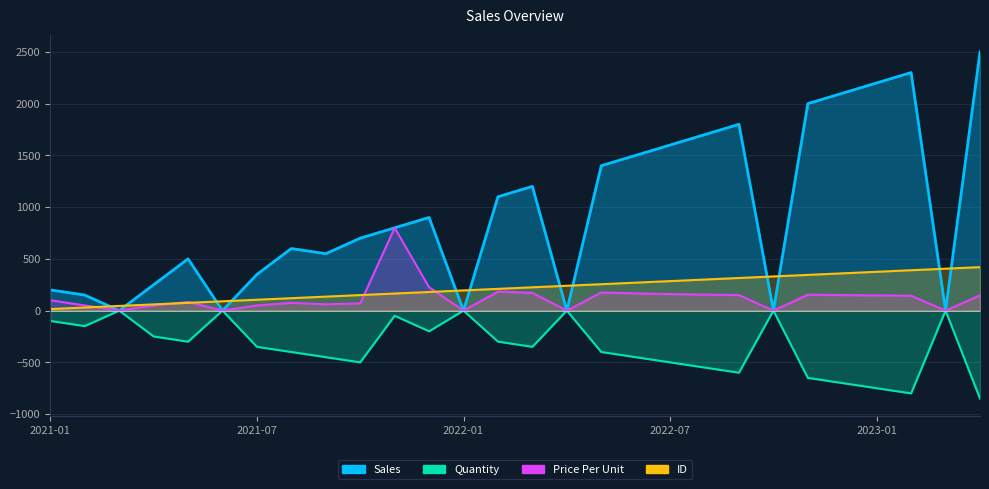

At which category does the chart reach its minimum across all series?

2023-04